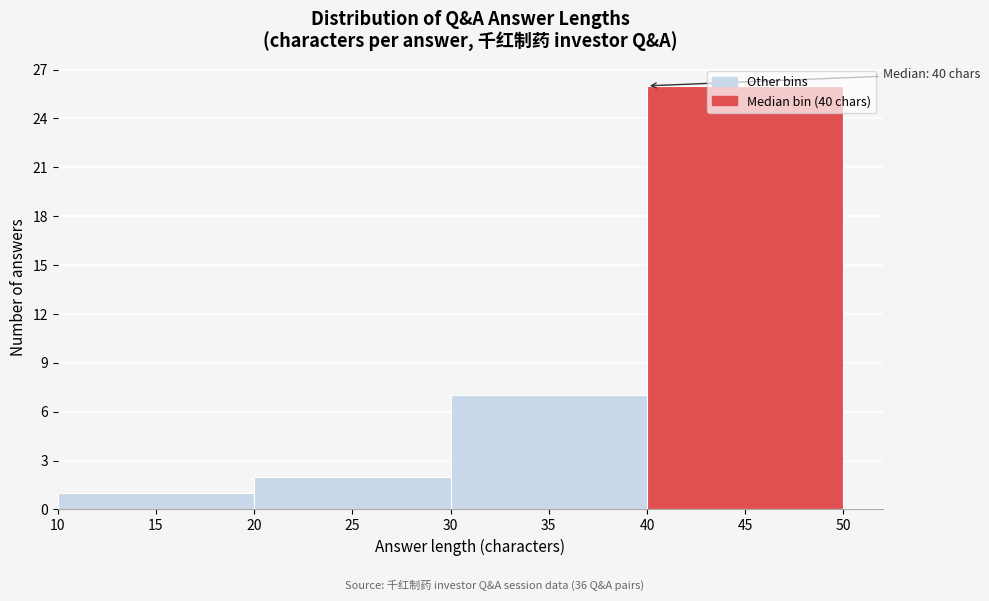

Which range on the x-axis has the tallest bar?

40 to 50